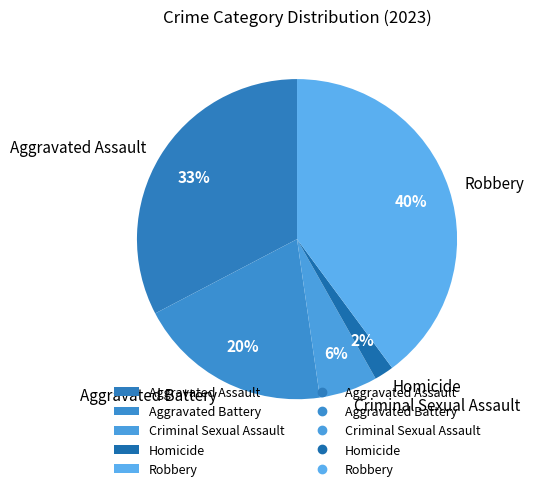

Count the number of slices in the pie.

5